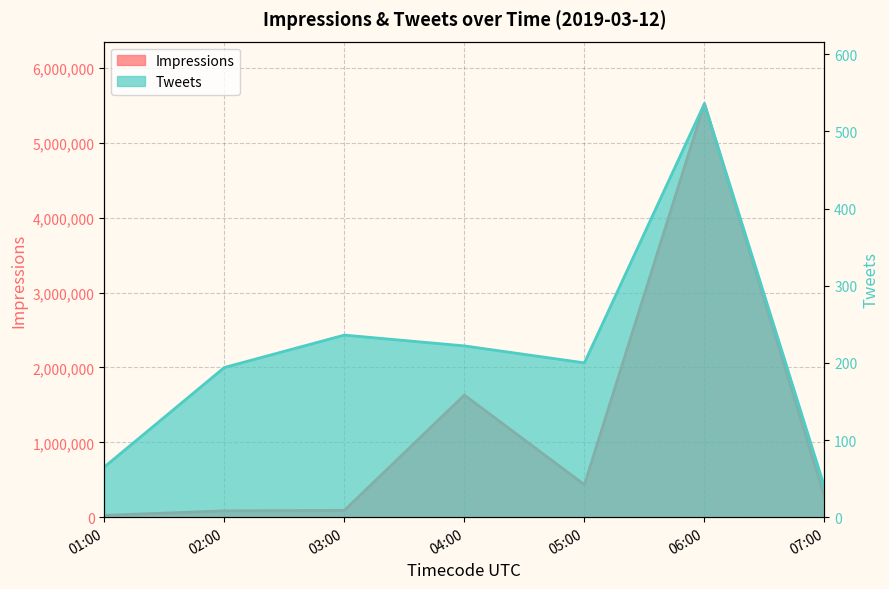

True or false: Impressions has a value of 272661 at 07:00.

True